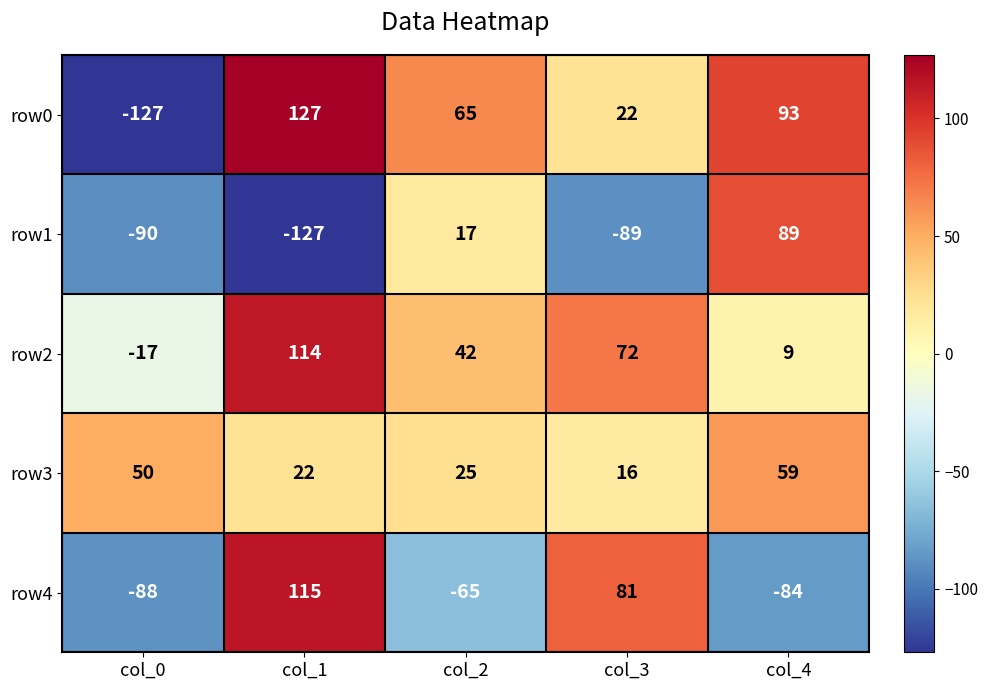

What is the average value of the row4 series?

-8